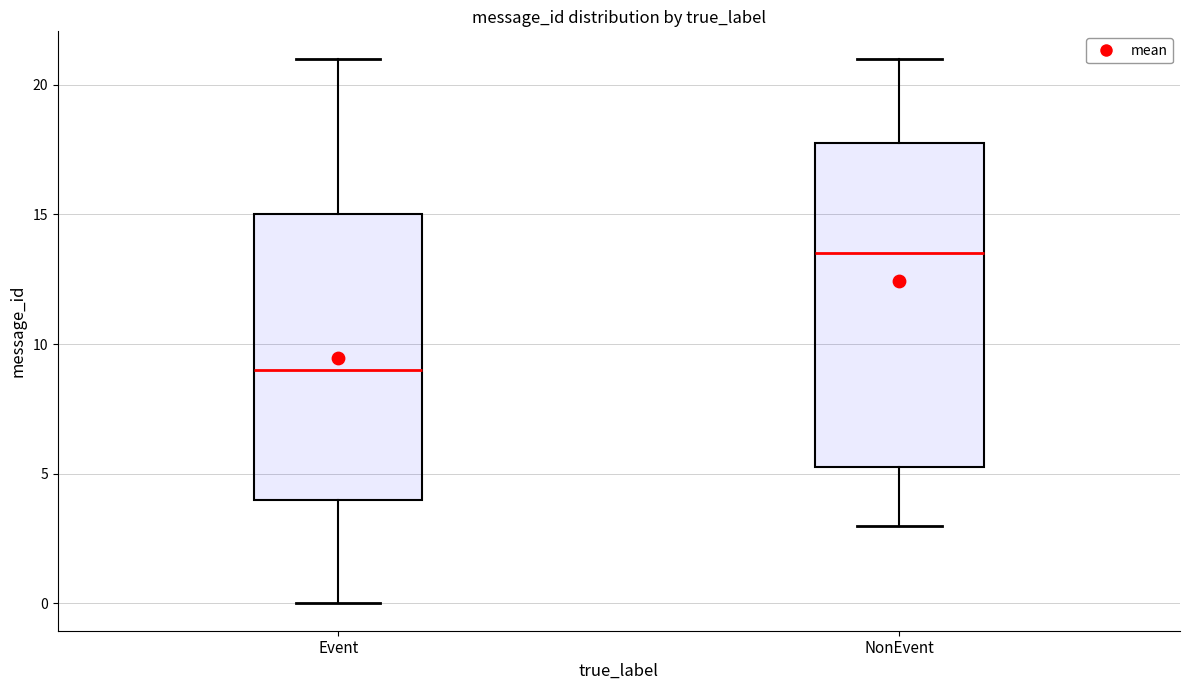

Which box is the tallest, from its lower edge to its upper edge?

NonEvent